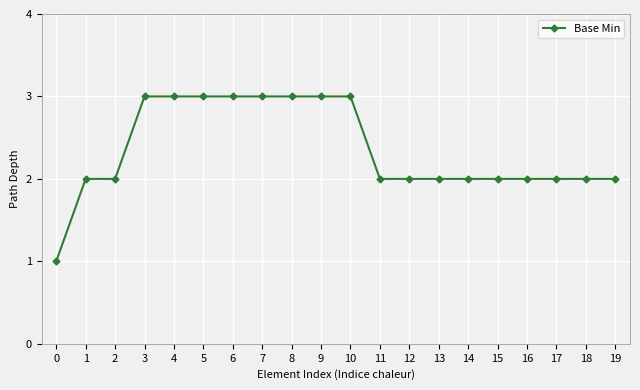

What is the average value?

2